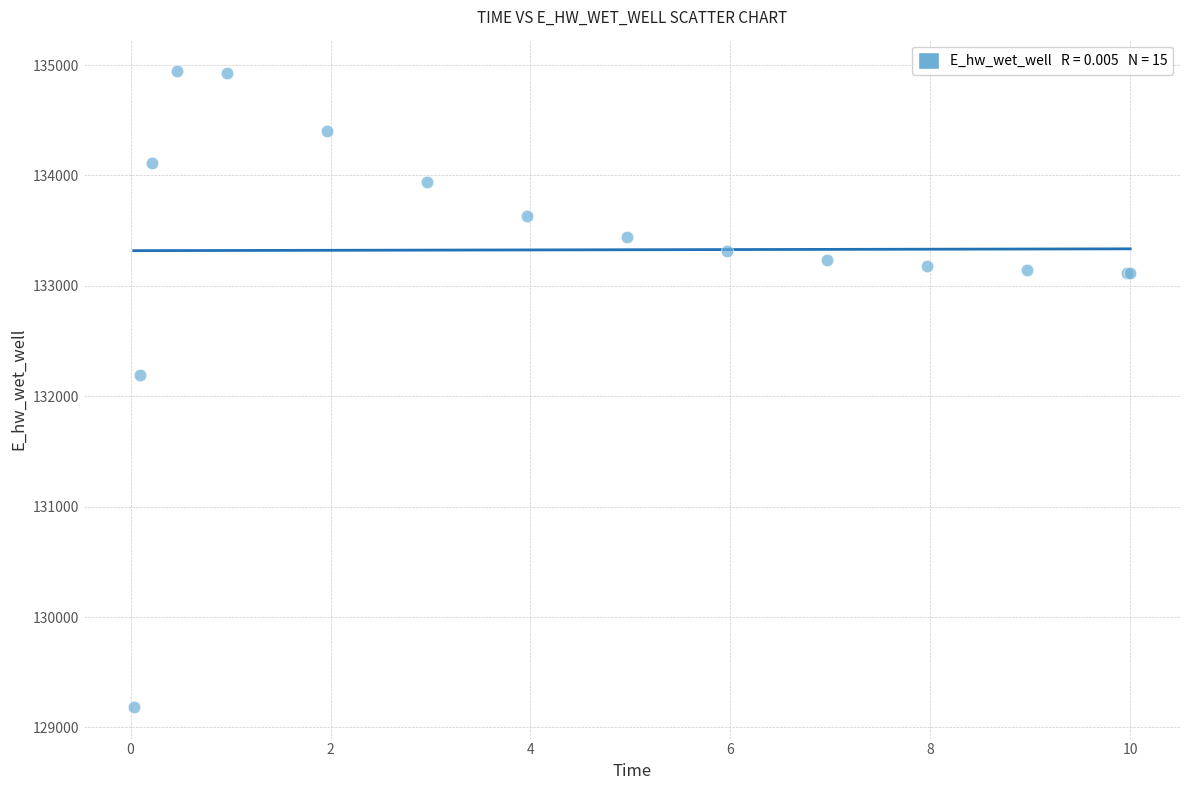

What Y value in the scatter plot is closest to 132064?

132190.5